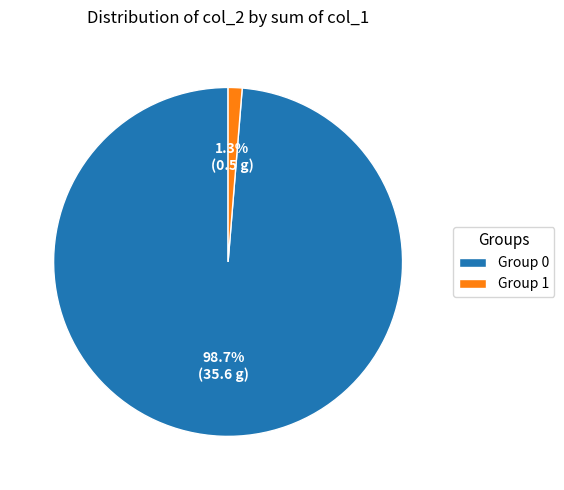

To the nearest percent, what is the difference between the largest and smallest slice percentages?

97%